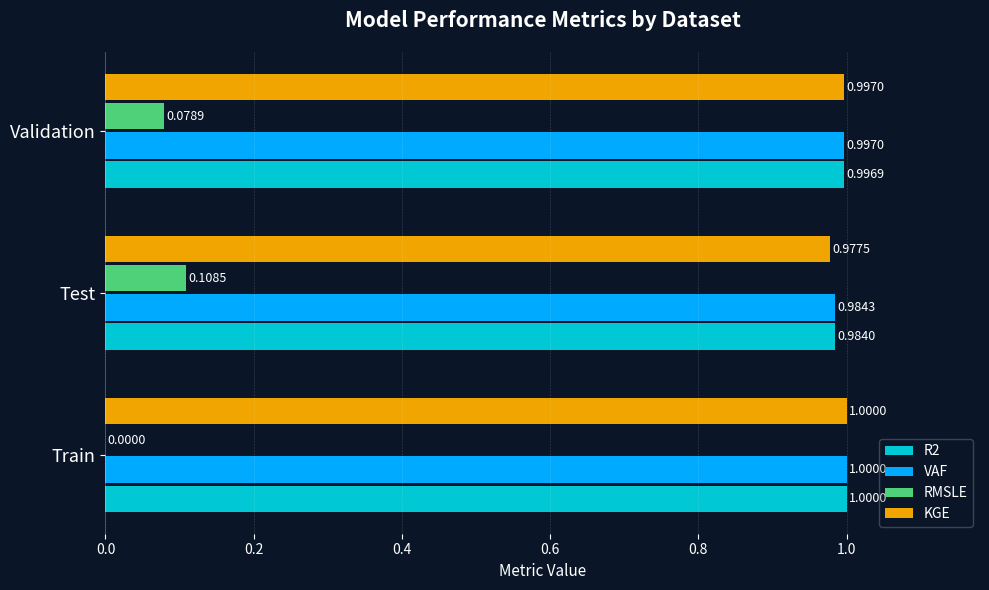

What is the sum of all RMSLE values?

0.2